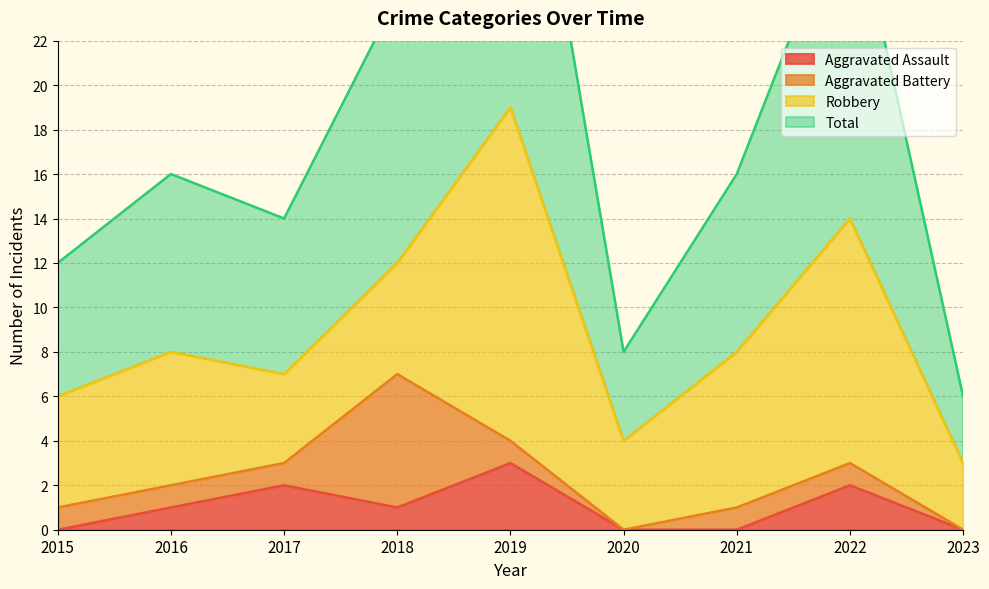

Between 2017 and 2019, which is larger?

2019